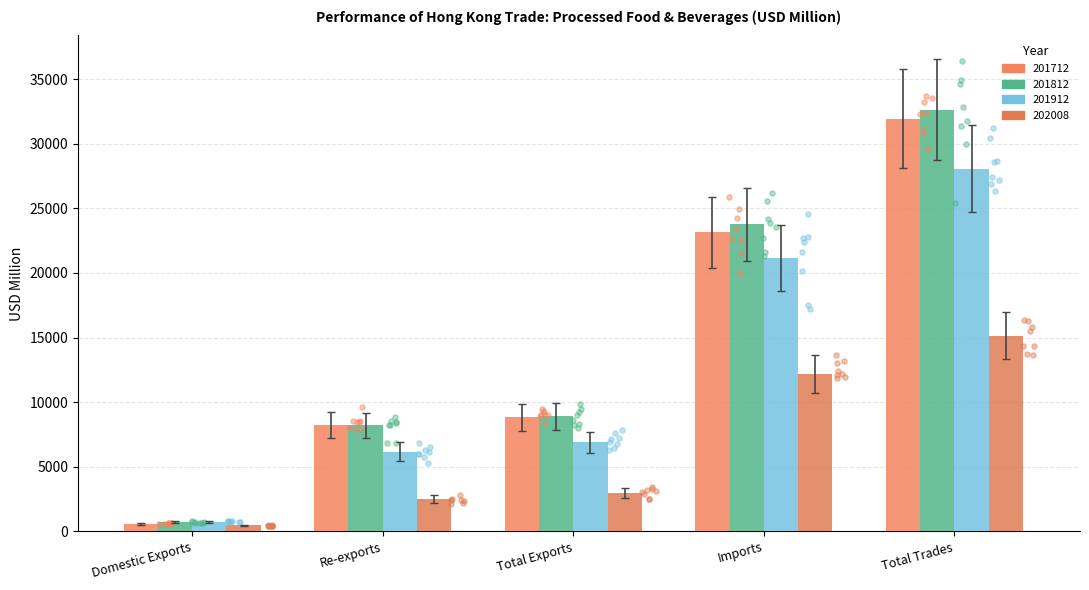

What are all the series names shown in the legend?

201712, 201812, 201912, 202008